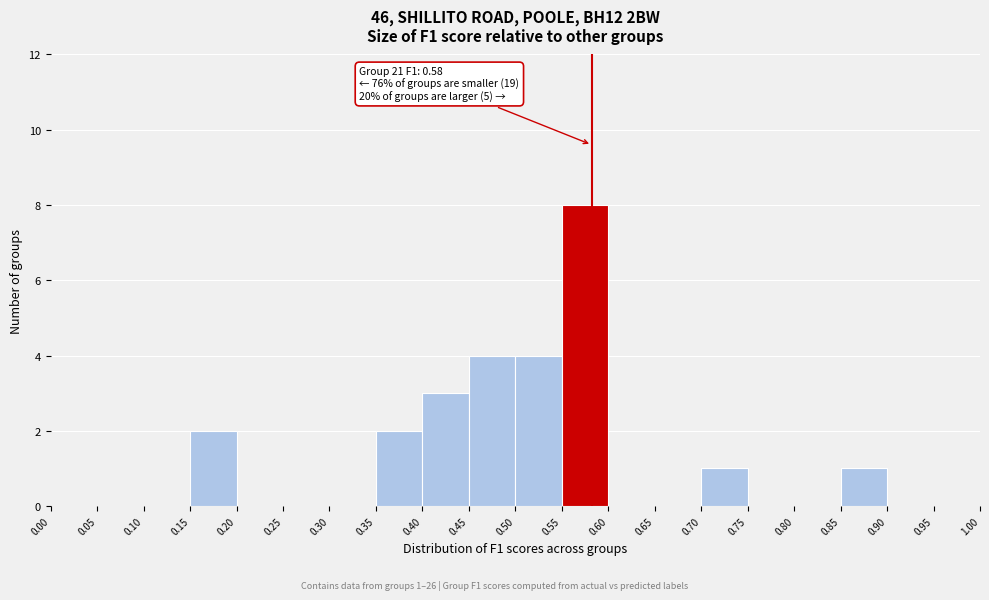

Over which range of the x-axis is the bar tallest?

0.55 to 0.60